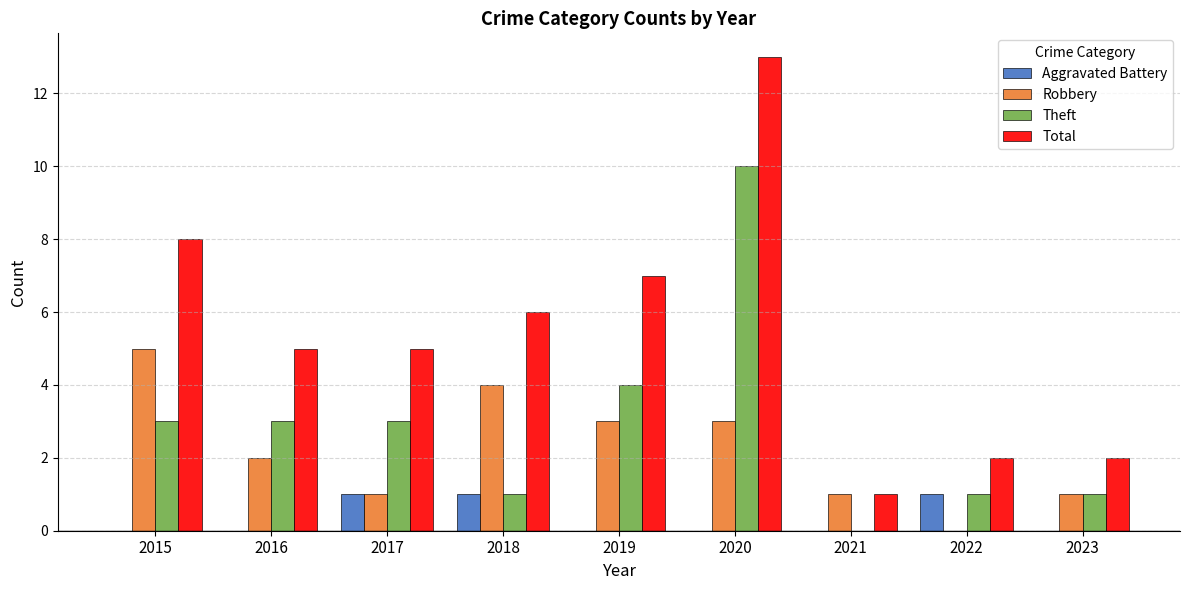

The Robbery series shows 5 at 2020. True or false?

False